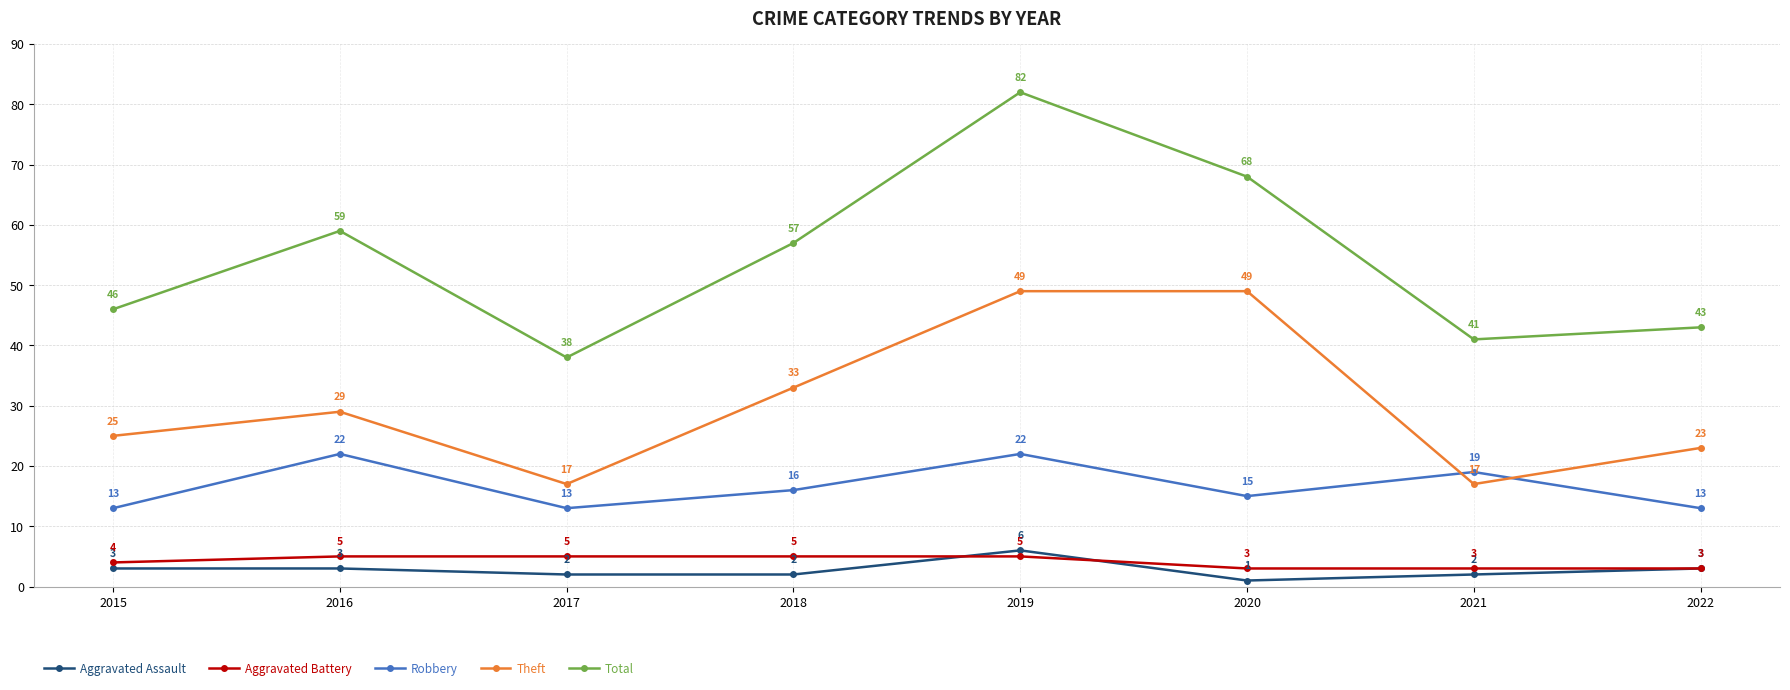

What is the sum of the Robbery values at 2020 and 2022?

28